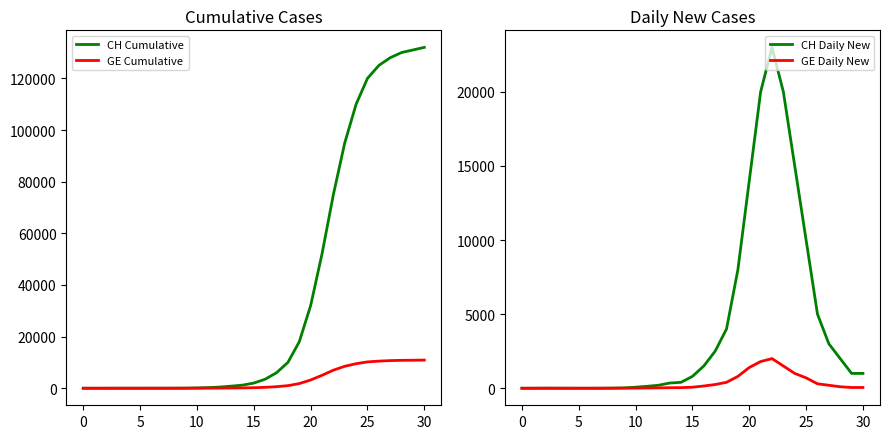

Reading left to right, list all the values displayed in this chart.

CH Cumulative: 0	1	6	10	12	13	14	16	25	50	120	250	450	800	1200	2000	3500	6000	10000	18000	32000	52000	75000	95000	110000	120000	125000	128000	130000	131000	132000
GE Cumulative: 0	0	1	1	1	1	1	2	4	8	15	30	55	90	130	200	350	600	1000	1800	3200	5000	7000	8500	9500	10200	10500	10700	10800	10850	10900
CH Daily New: 0	1	5	4	2	1	1	2	9	25	70	130	200	350	400	800	1500	2500	4000	8000	14000	20000	23000	20000	15000	10000	5000	3000	2000	1000	1000
GE Daily New: 0	0	1	0	0	0	0	1	2	4	7	15	25	35	40	70	150	250	400	800	1400	1800	2000	1500	1000	700	300	200	100	50	50